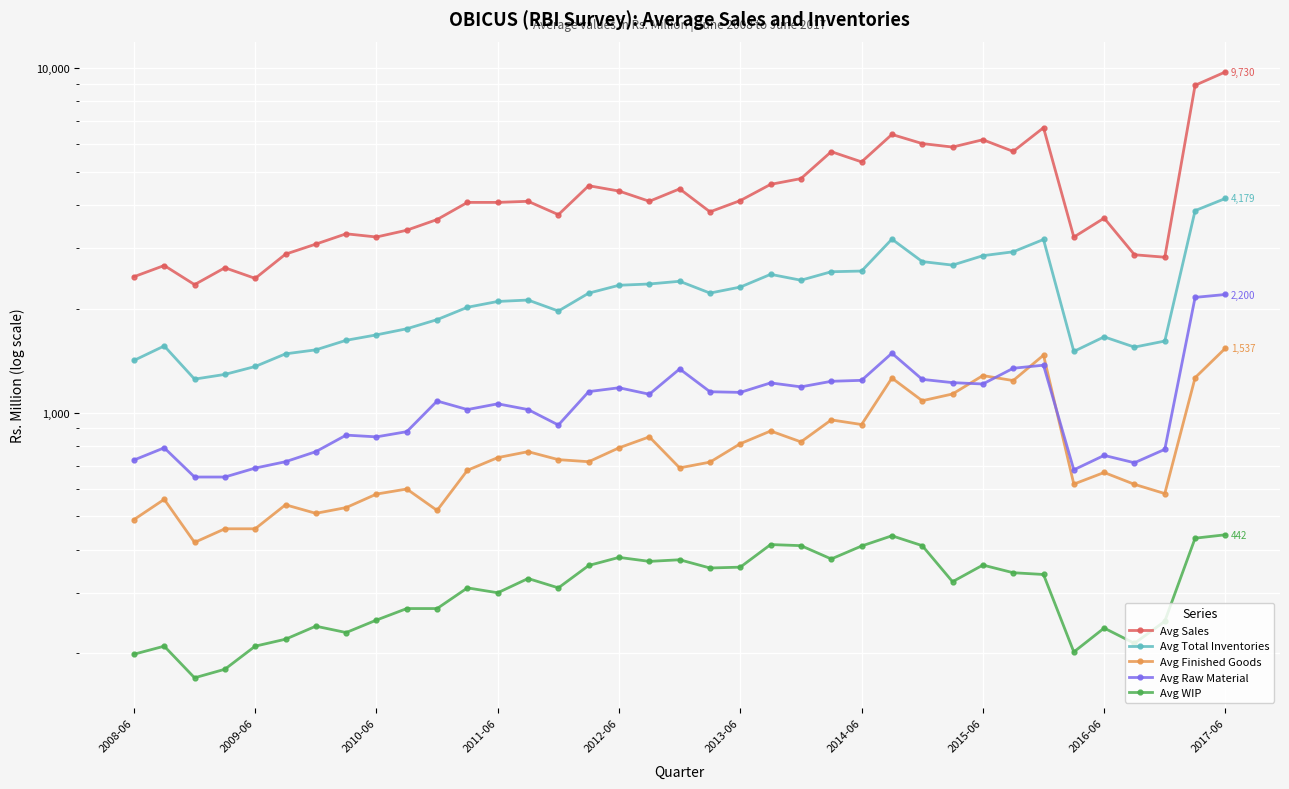

What is the average value of the Avg Raw Material series?

1076